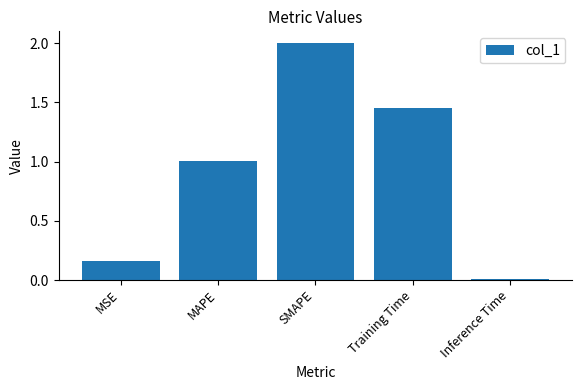

What is the change in value from MSE to Inference Time?

-0.2